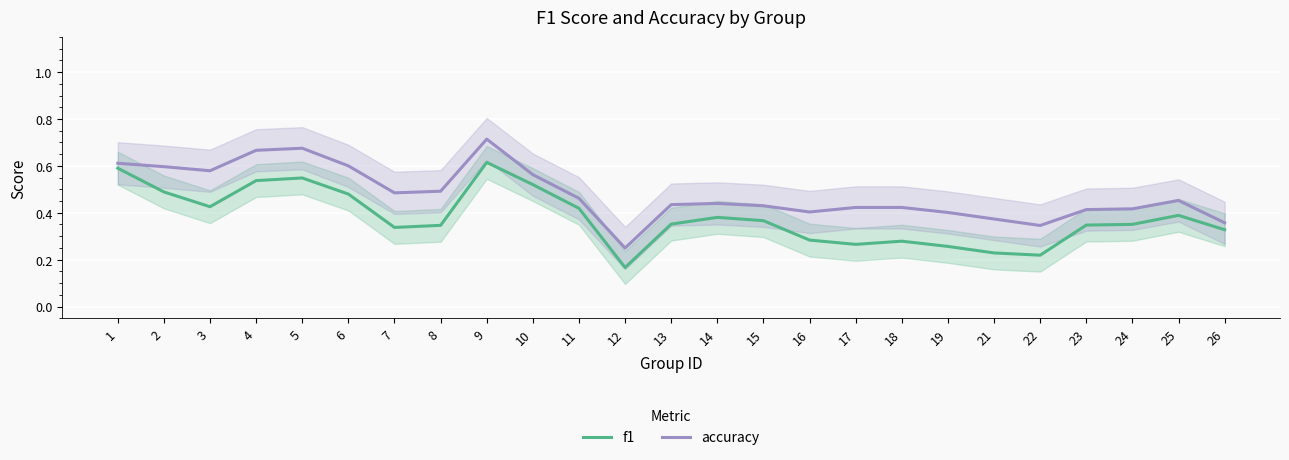

True or false: f1 and accuracy intersect in this chart.

False